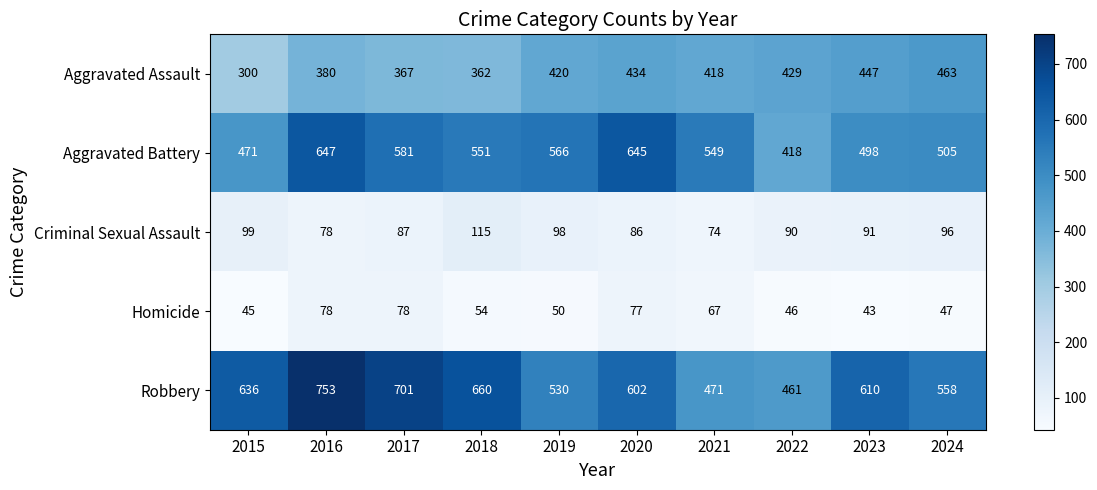

At which category does the chart reach its peak across all series?

2016